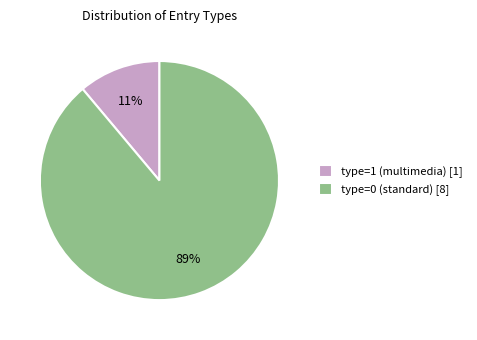

To the nearest percent, what portion does type=0 (standard) [8] represent?

89%